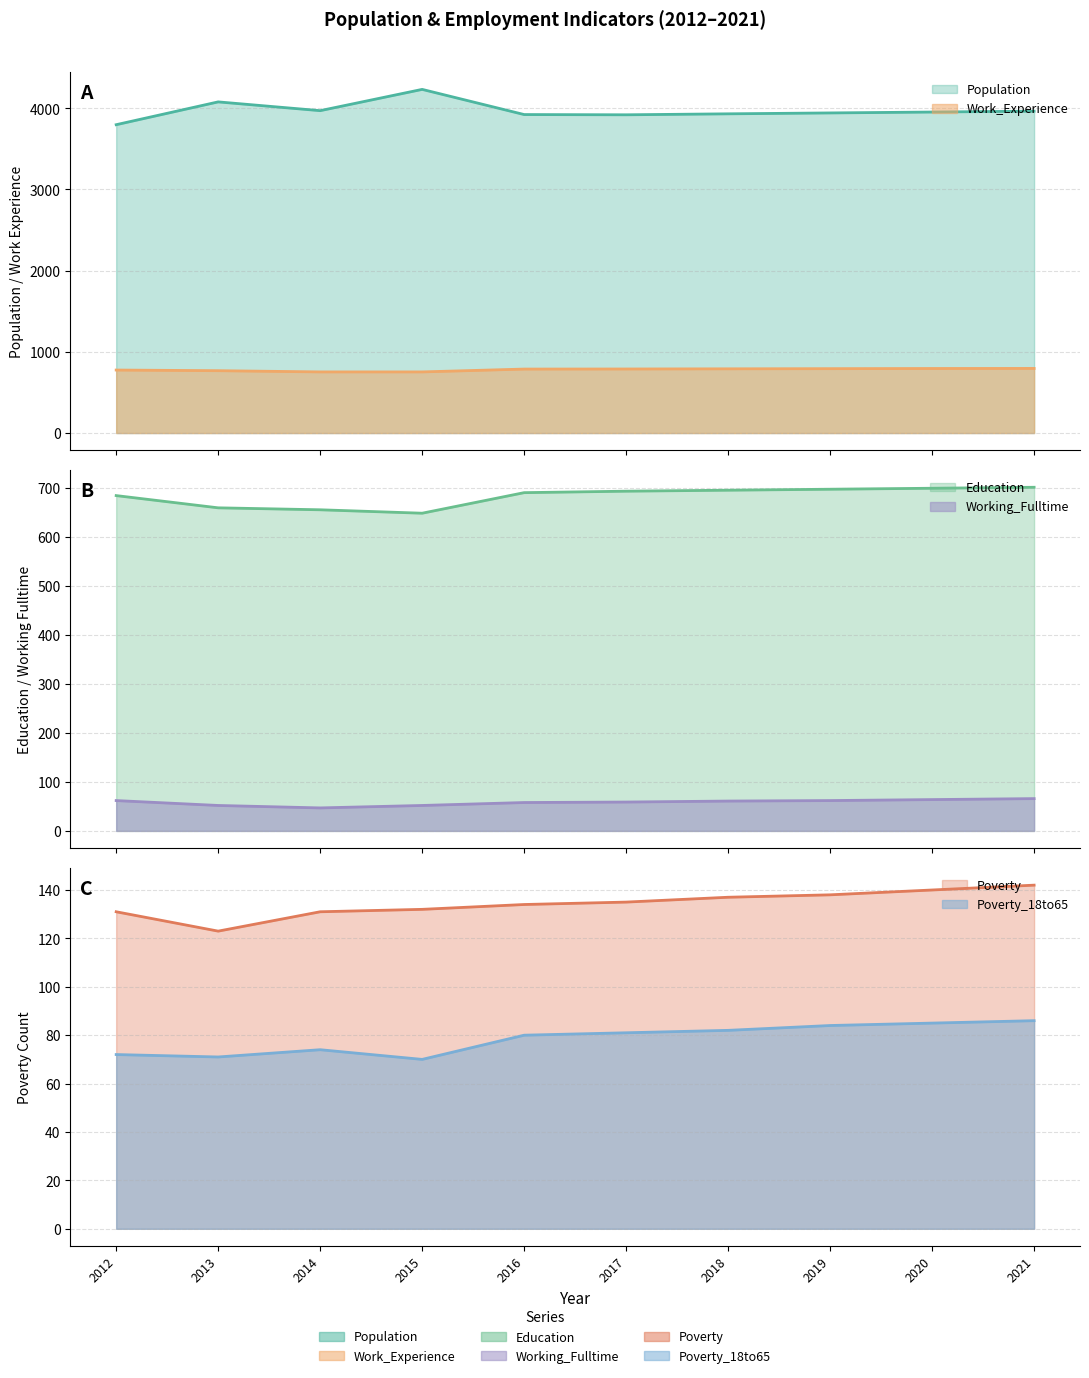

Is it true that Working_Fulltime equals 52 at 2013?

True